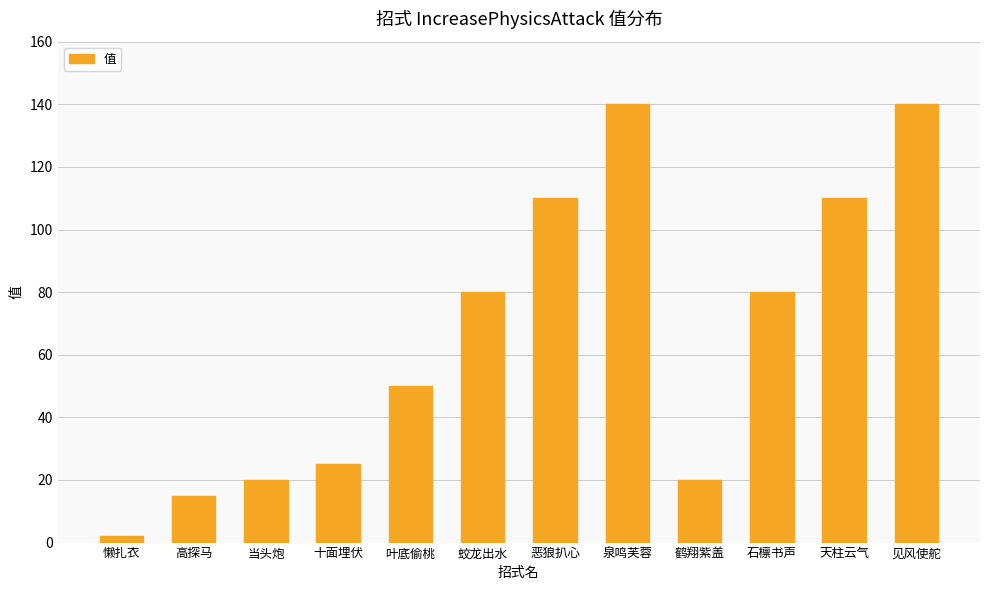

What is the greatest value displayed?

140